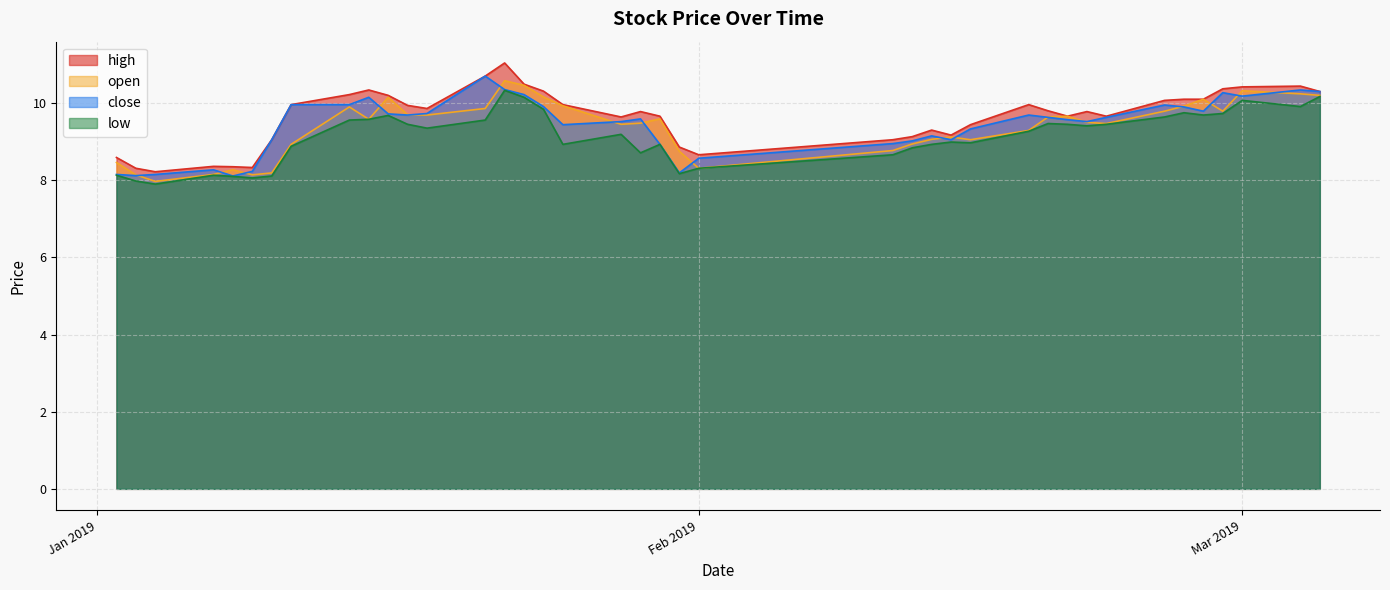

What is the highest value of the low series?

10.3